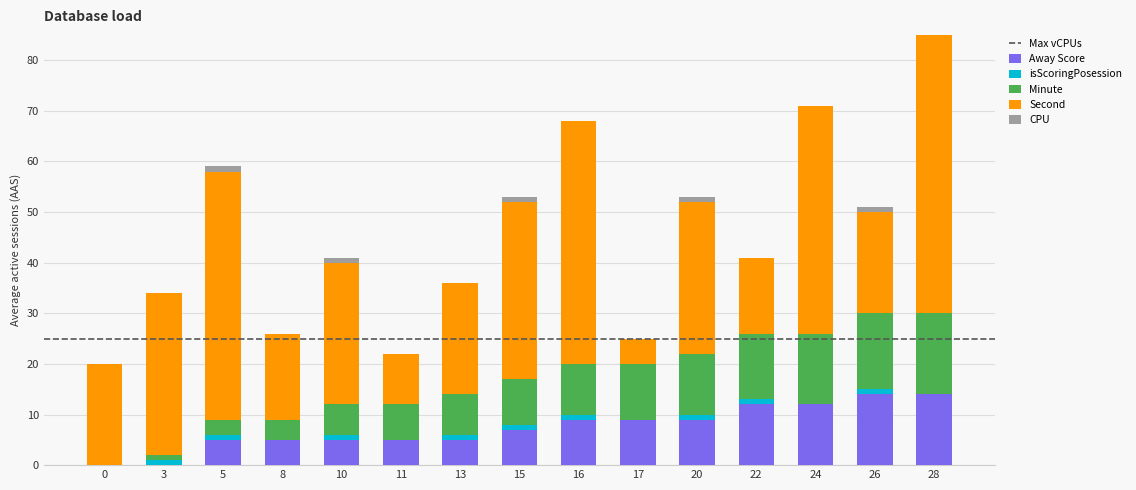

What is the maximum value for Away Score?

14